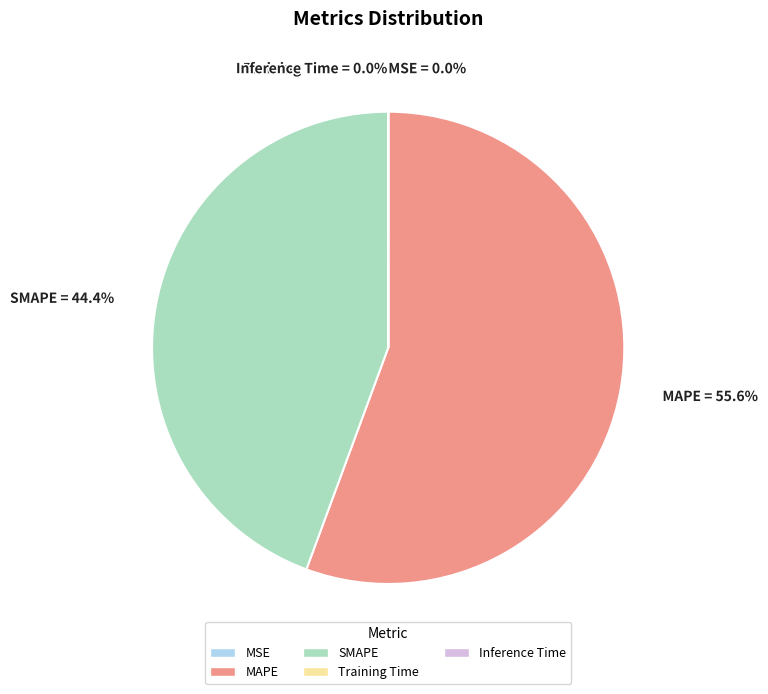

Does any single category account for the majority?

Yes